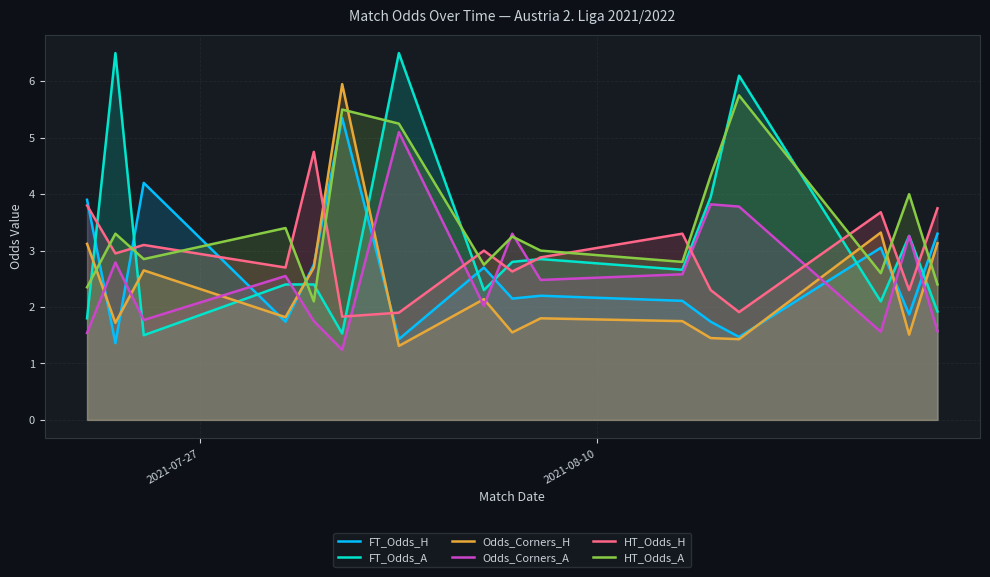

At how many categories does at least one series exceed 5?

4